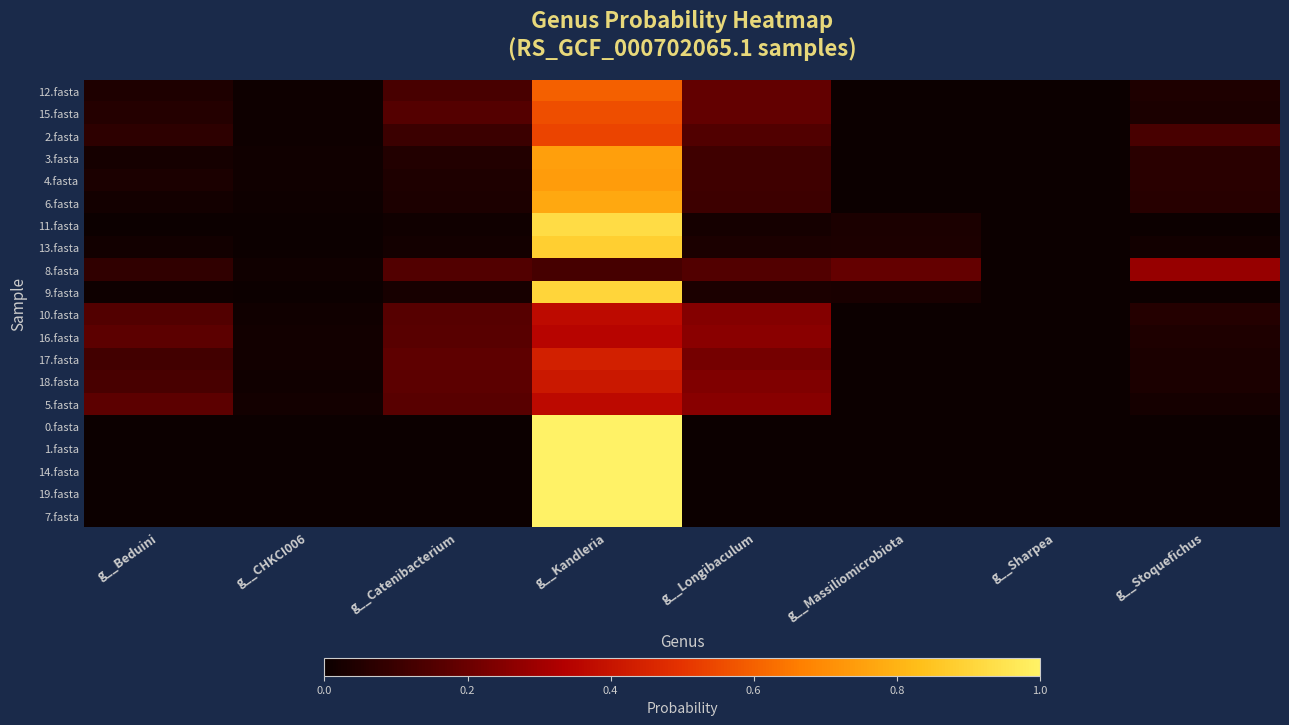

What is the spread (max minus min) of values at g__Kandleria?

0.9